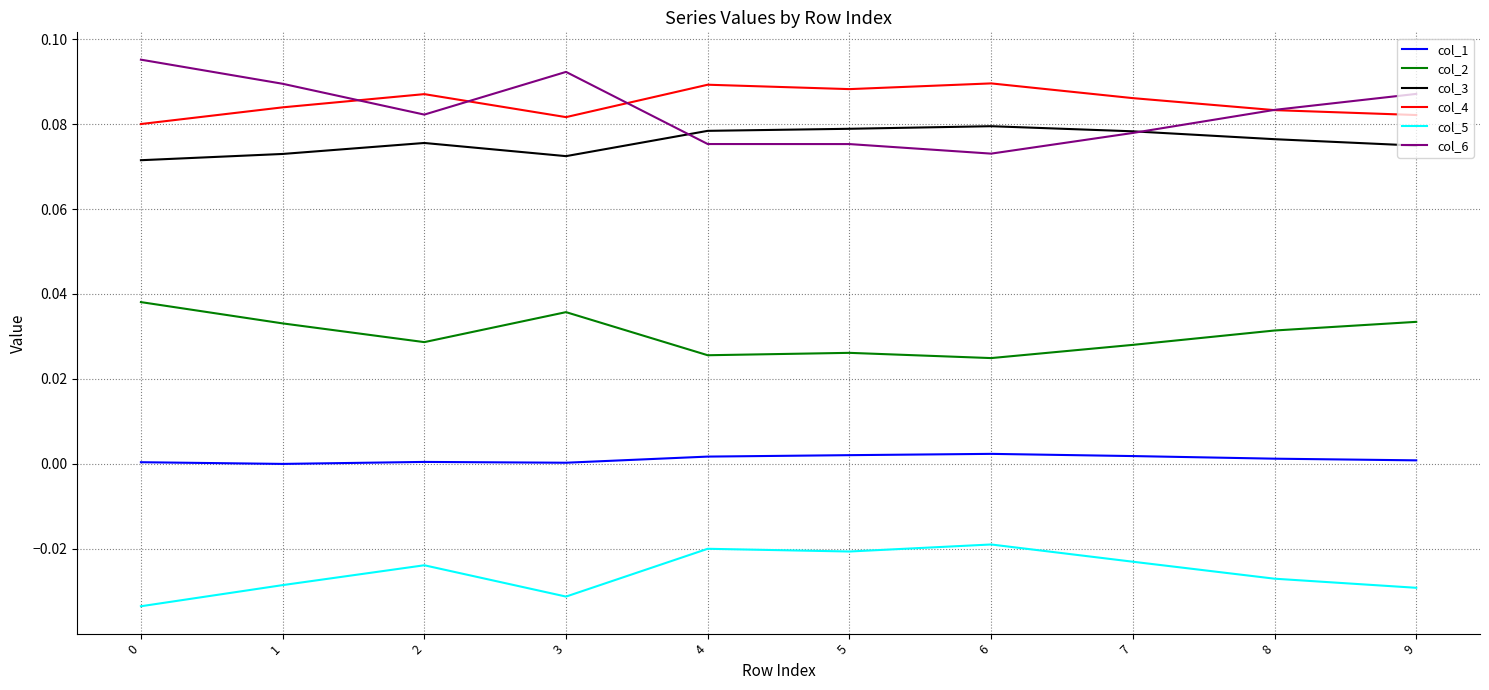

True or false: col_2 and col_1 cross at least once.

False